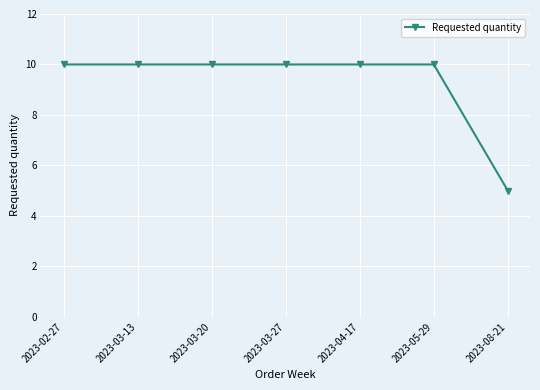

What is the difference between the maximum and minimum values?

5